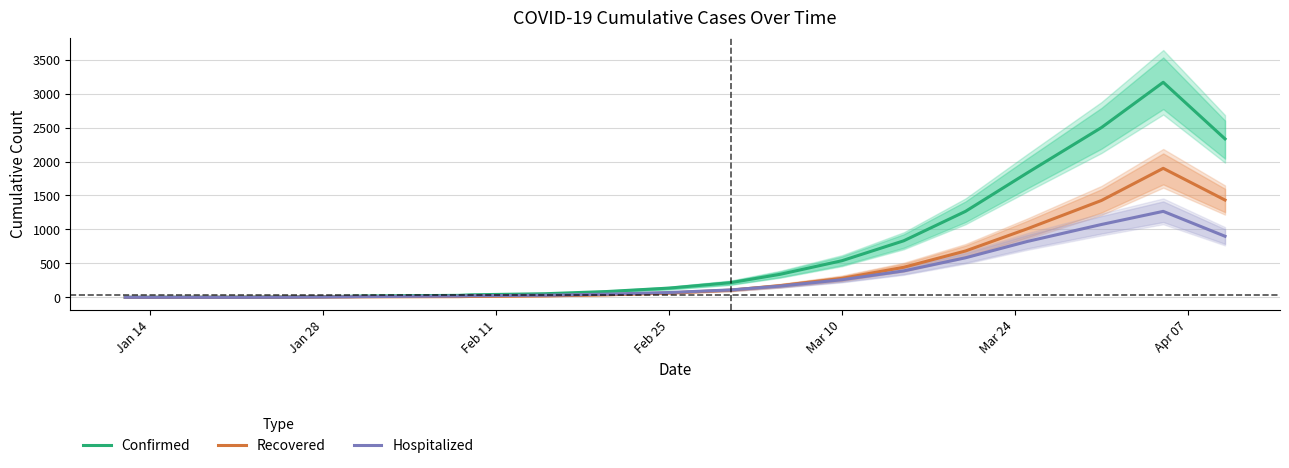

Which category has the lowest value across all series?

Jan 14